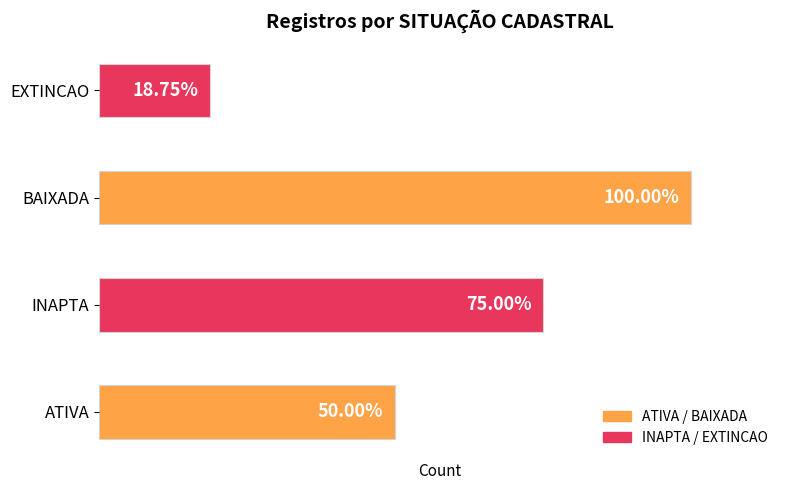

Rank the categories by value from highest to lowest.

BAIXADA, INAPTA, ATIVA, EXTINCAO